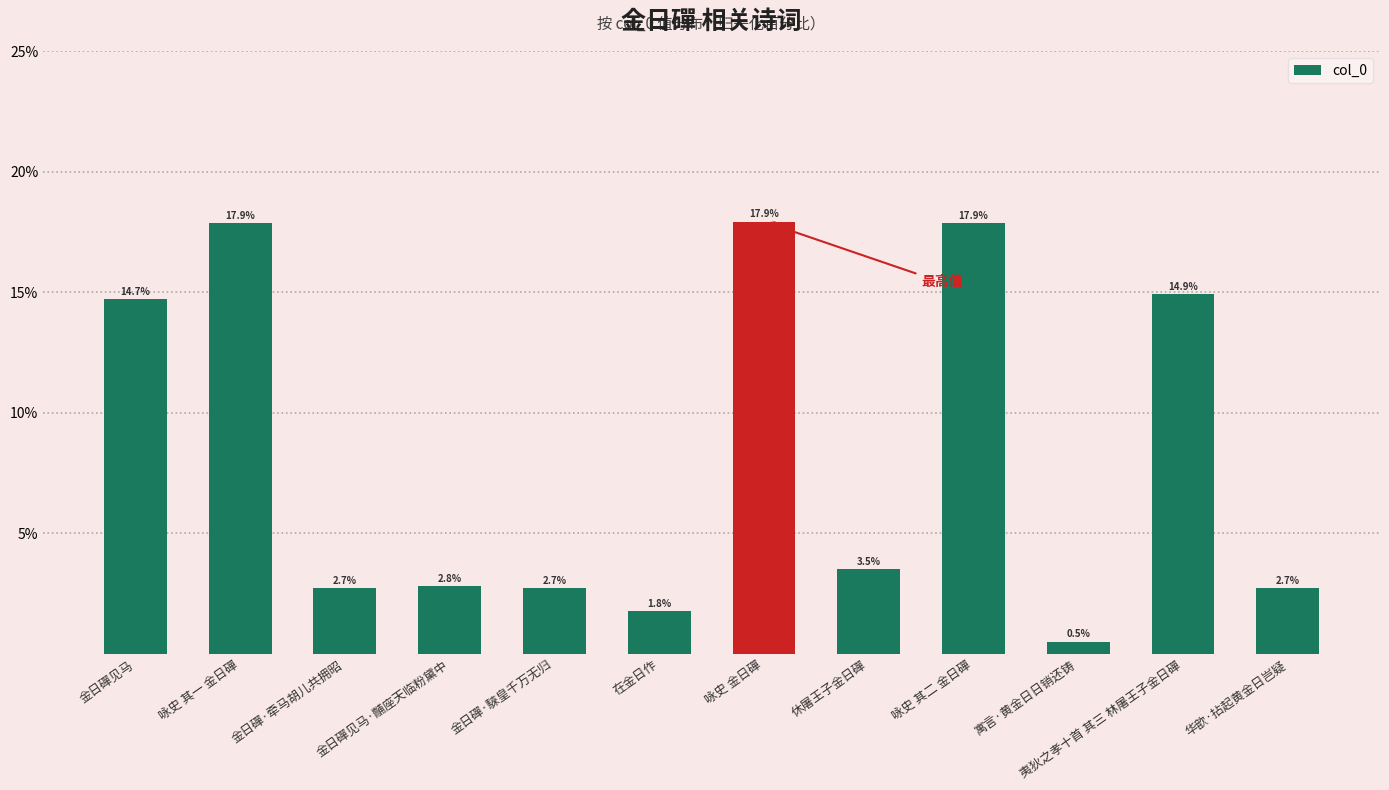

Reading right to left, what are all the values shown in this chart?

华歆·拈起黄金日岂疑=2.7	夷狄之孝十首 其三 林屠王子金日磾=14.9	寓言·黄金日日销还铸=0.5	咏史 其二 金日磾=17.9	休屠王子金日磾=3.5	咏史 金日磾=17.9	在金日作=1.8	金日磾·騋皇千万无归=2.7	金日磾见马·黼座天临粉黛中=2.8	金日磾·牵马胡儿共拥昭=2.7	咏史 其一 金日磾=17.9	金日磾见马=14.7